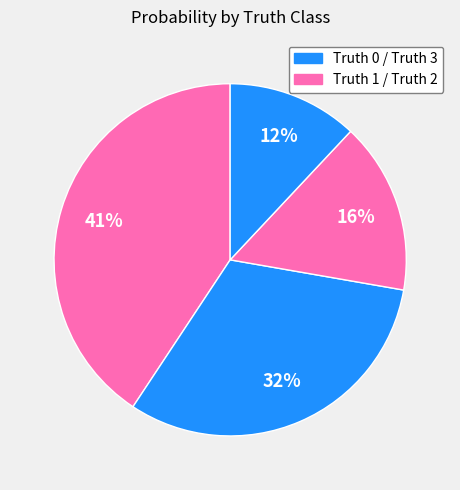

How many slices are in this pie chart?

4